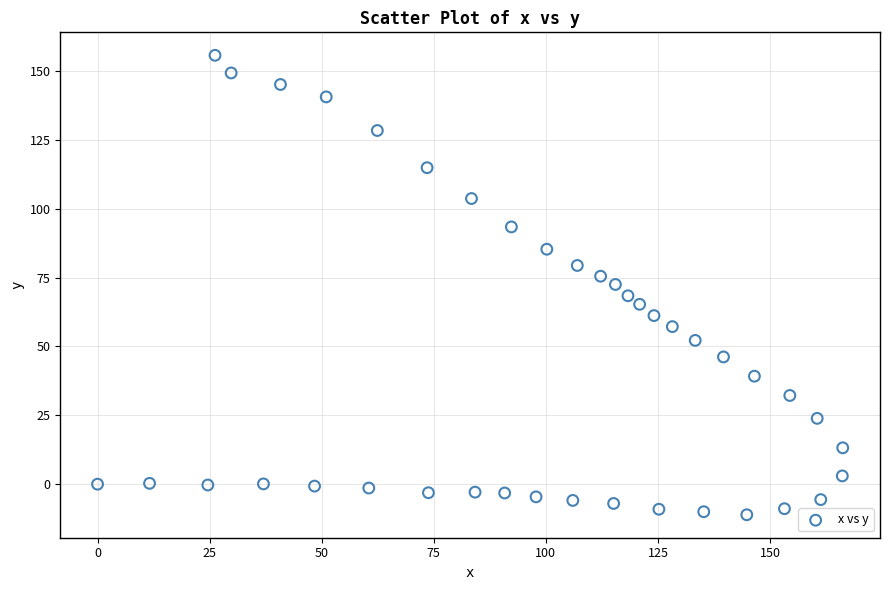

What is the range of X values (max minus min)?

166.2